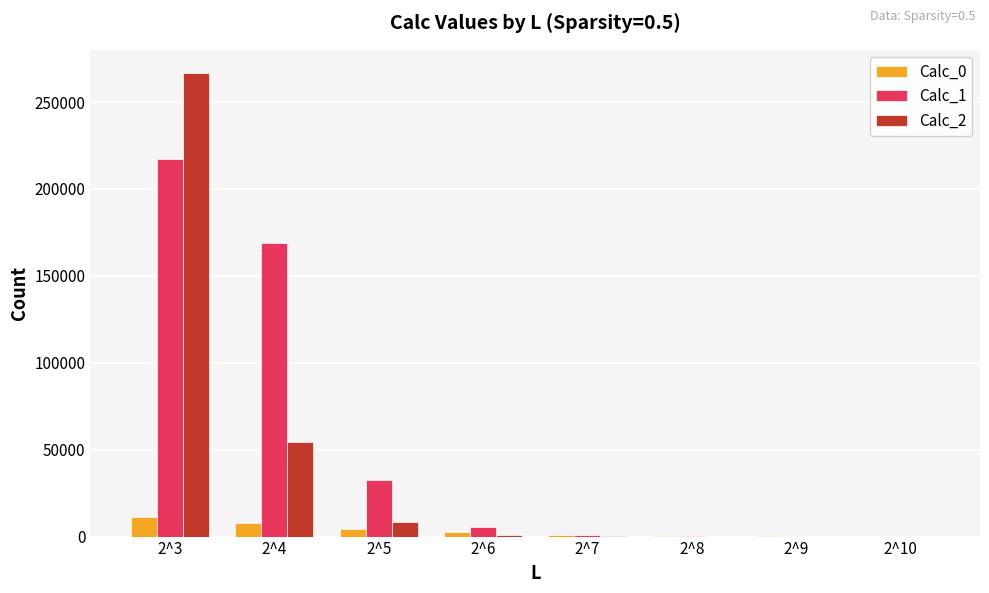

Which series has the widest spread of values?

Calc_2